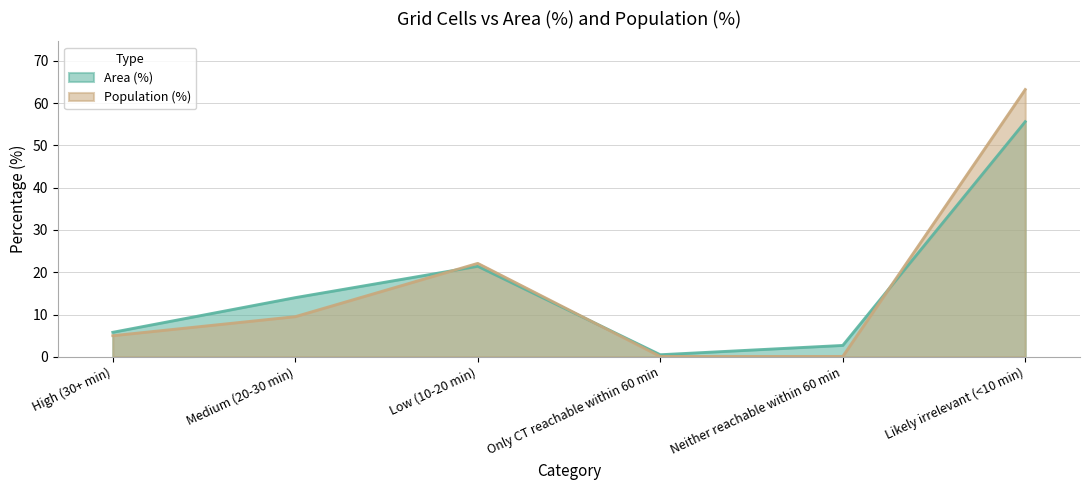

What are all the series names shown in the legend?

Area (%), Population (%)